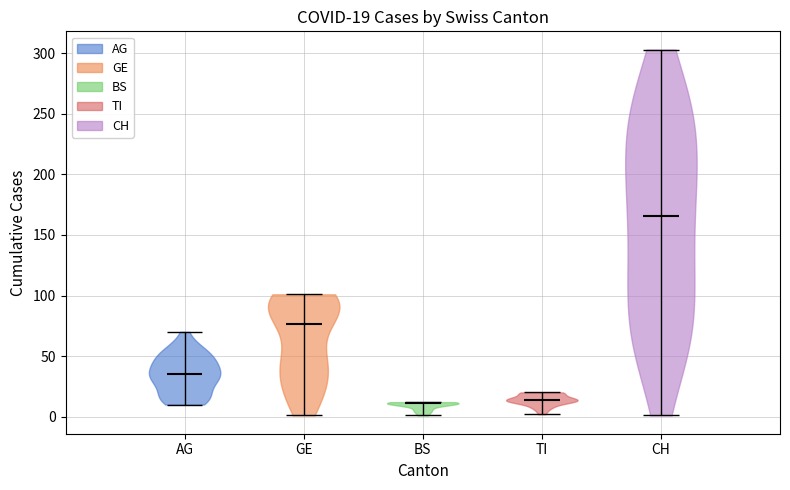

Which violin has the highest median line?

CH